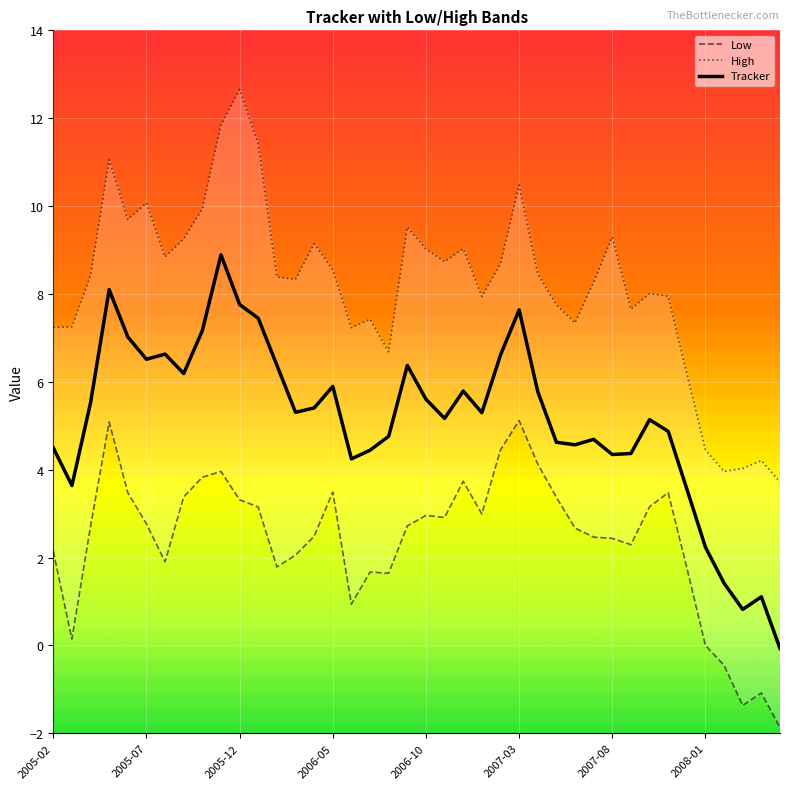

What is the minimum value for Tracker?

-0.1